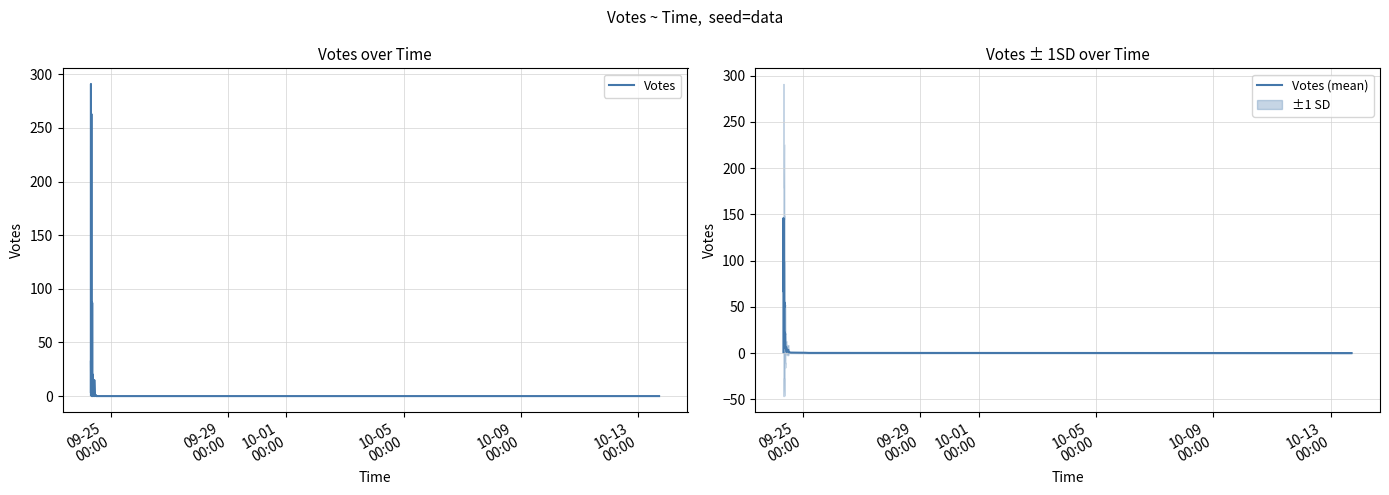

Which series ends up on top after the final intersection of Votes (mean) and Votes?

Votes (mean)